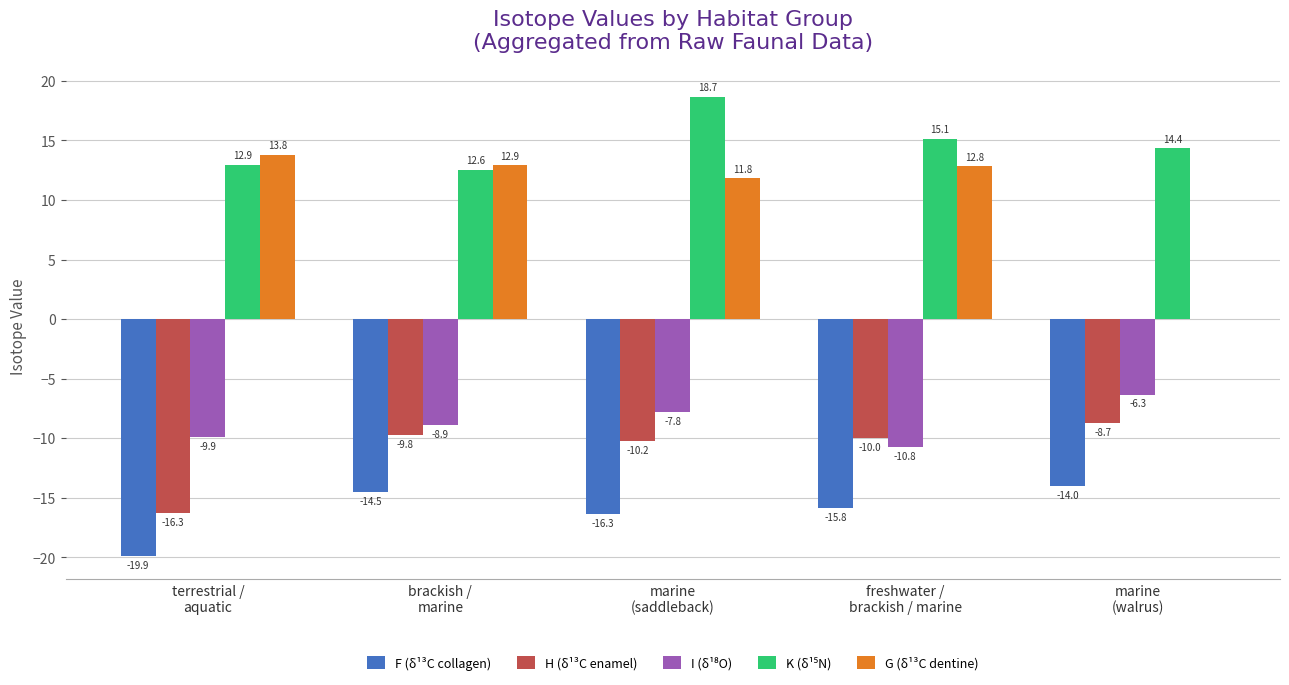

Are the bars grouped side by side (vs. stacked)?

Yes